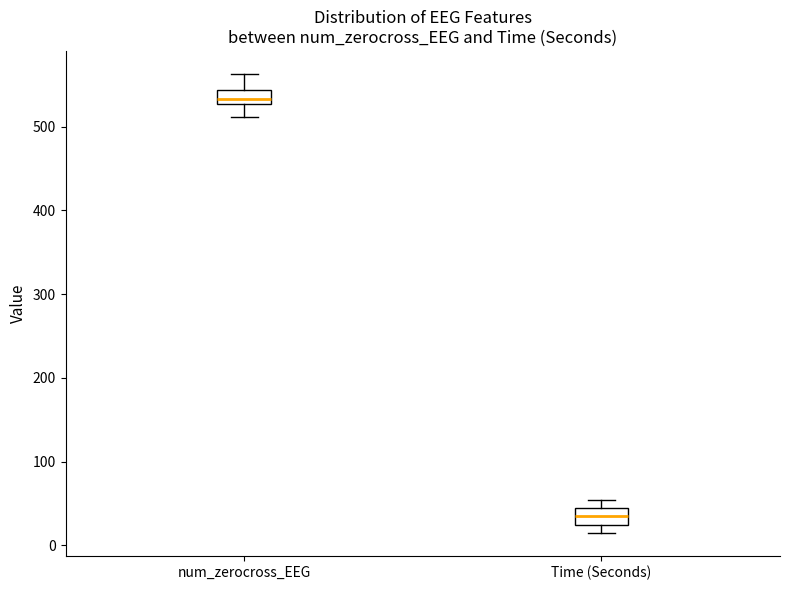

Which box's median line is the lowest?

Time (Seconds)